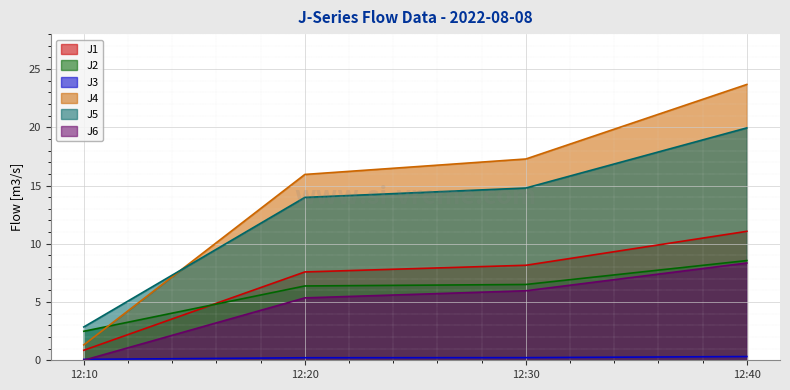

Reading right to left, transcribe all the data shown in this chart.

J1: 11.1	8.2	7.6	0.9
J2: 8.6	6.5	6.4	2.5
J3: 0.3	0.2	0.2	0.1
J4: 23.7	17.3	16.0	1.3
J5: 19.9	14.8	14.0	2.9
J6: 8.3	6.0	5.4	0.0